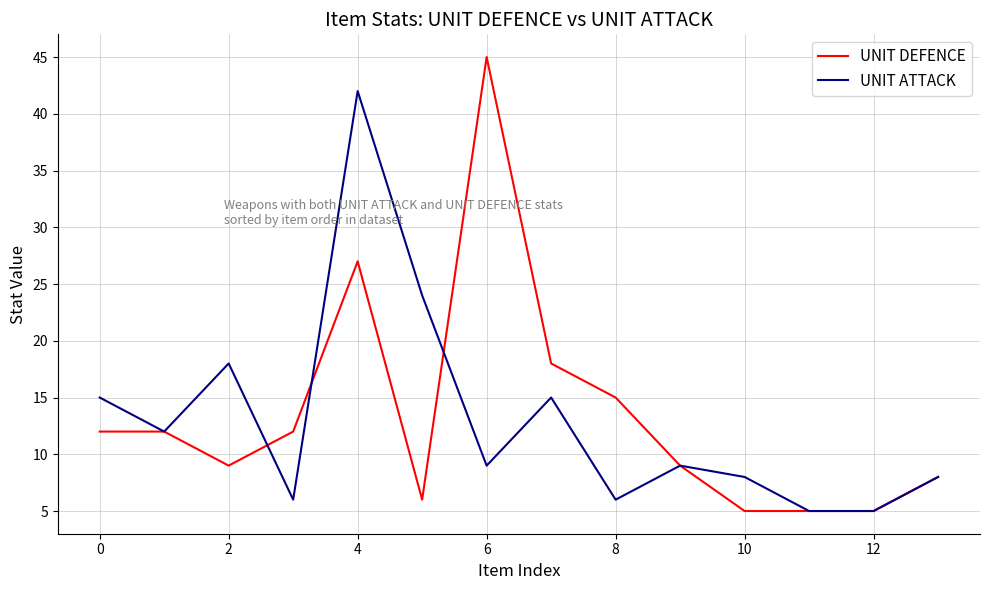

Which series has the largest total across all categories?

UNIT DEFENCE